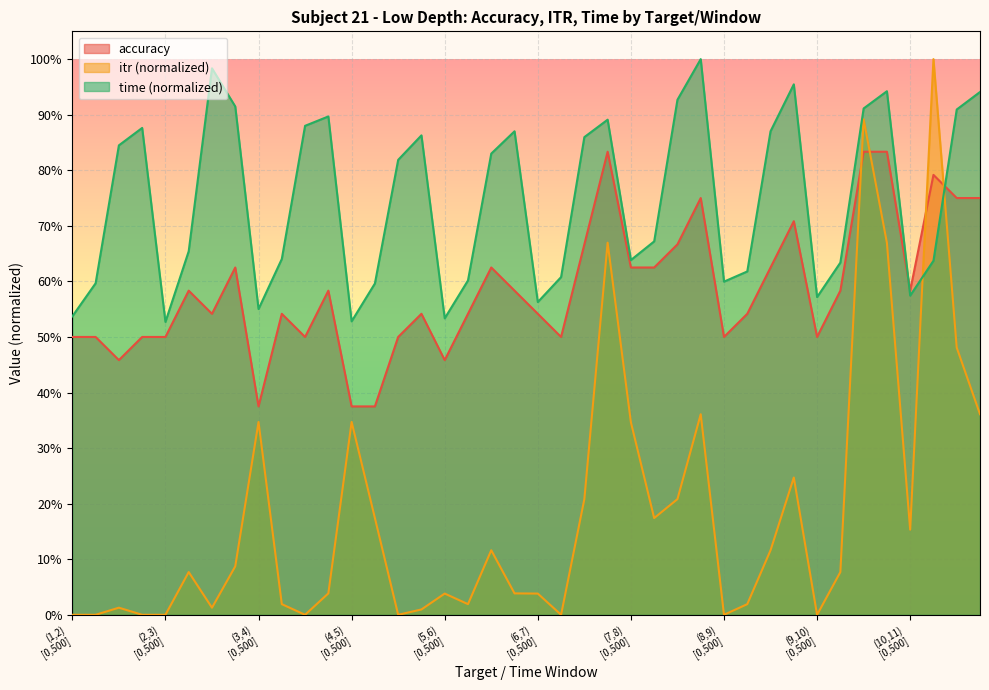

The itr series shows 0.0 at (5,6)
[0,500]. True or false?

True